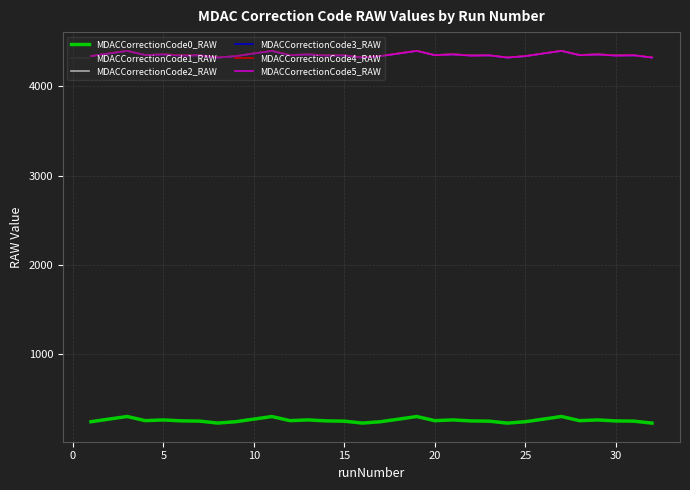

What is the maximum value for MDACCorrectionCode3_RAW?

4397.8